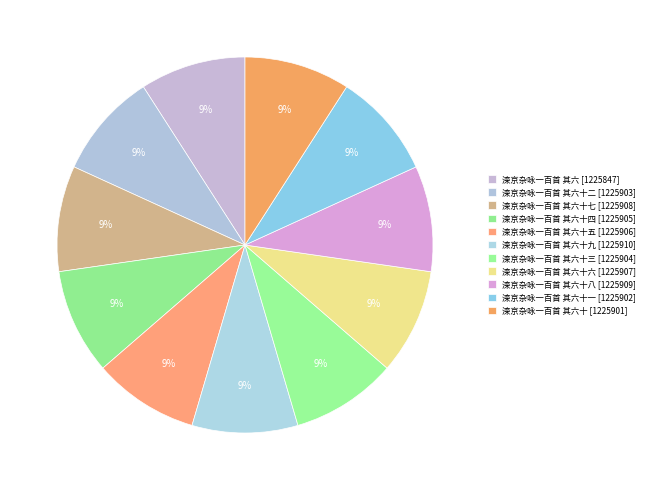

How many segments does this pie chart have?

11